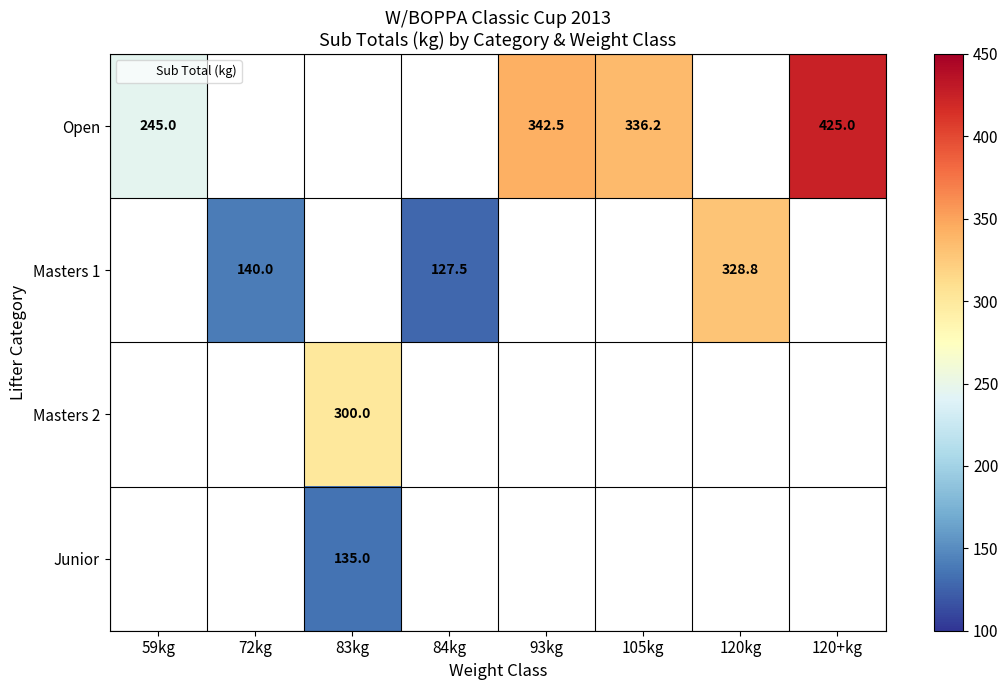

What is the difference between the Open values at 59kg and 93kg?

97.5